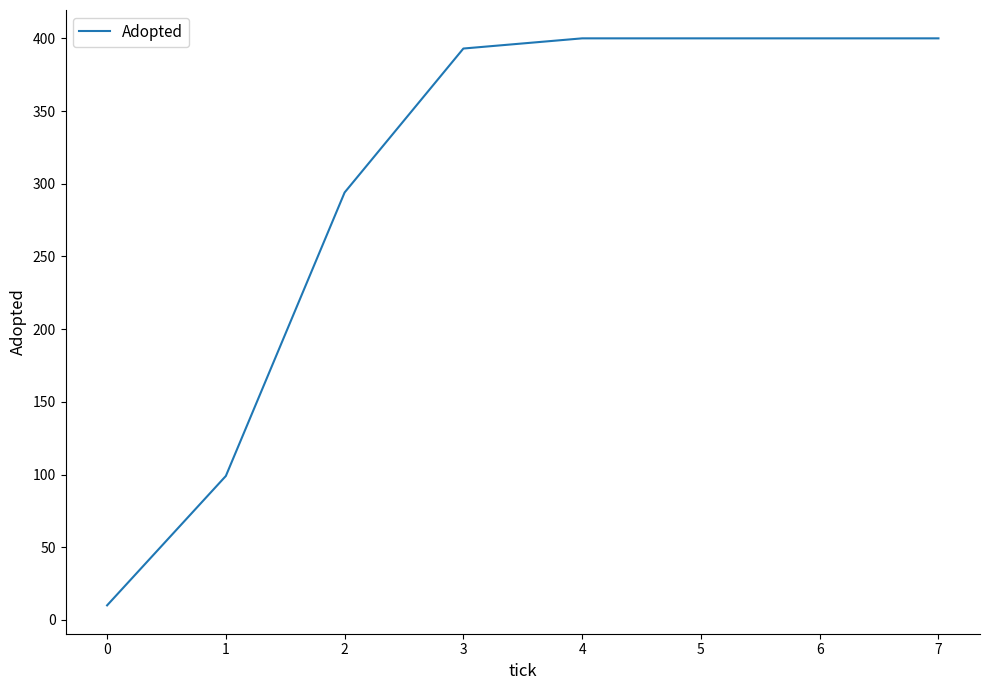

Is it true that the value at 2 is 145?

False